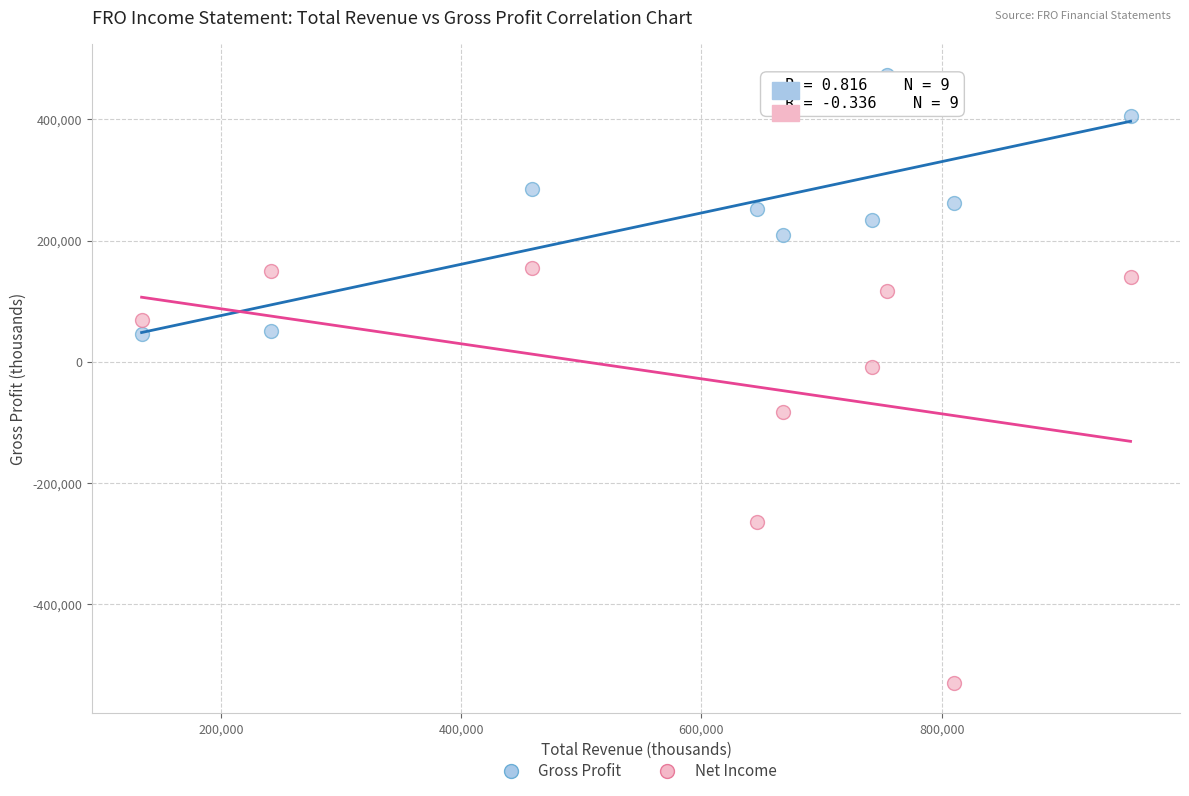

Which series reaches the maximum Y coordinate?

Gross Profit